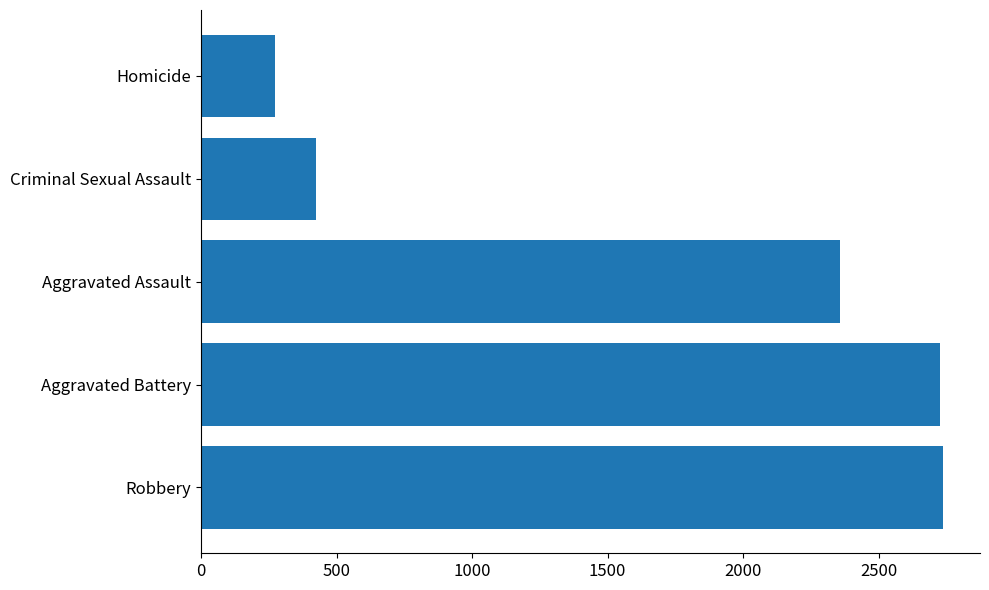

What is the difference between the second highest and second lowest values?

2303